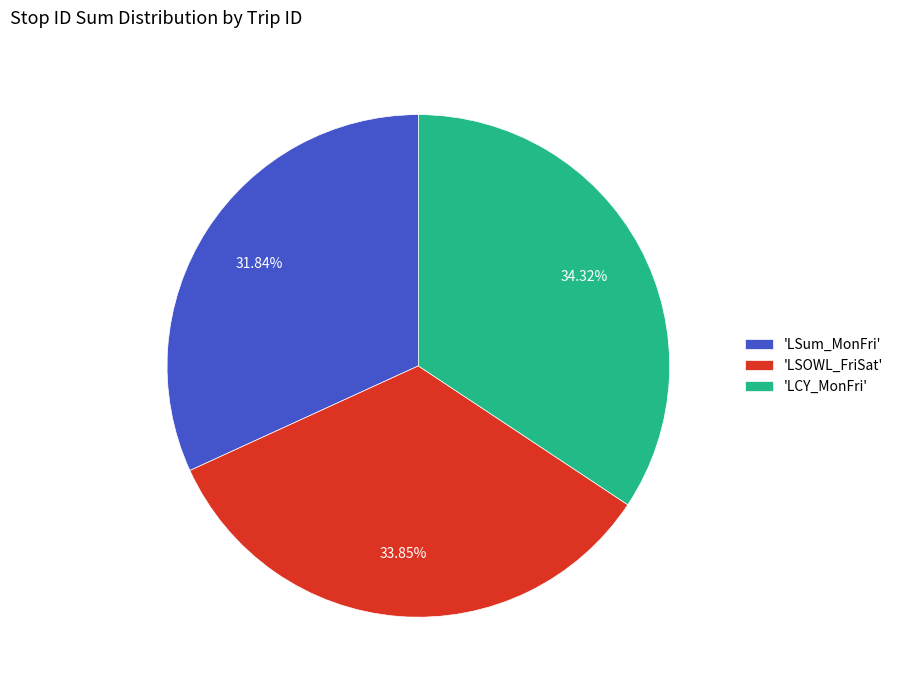

How many slices are in this pie chart?

3